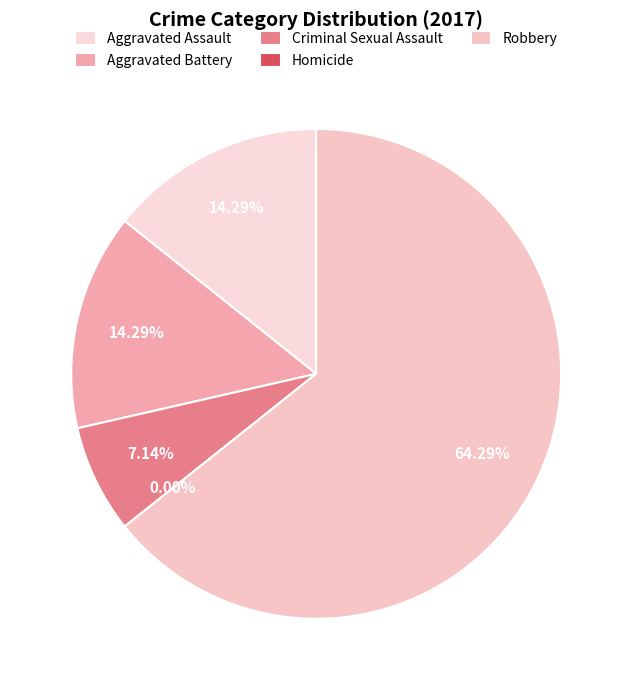

Is there a majority slice in this chart?

Yes